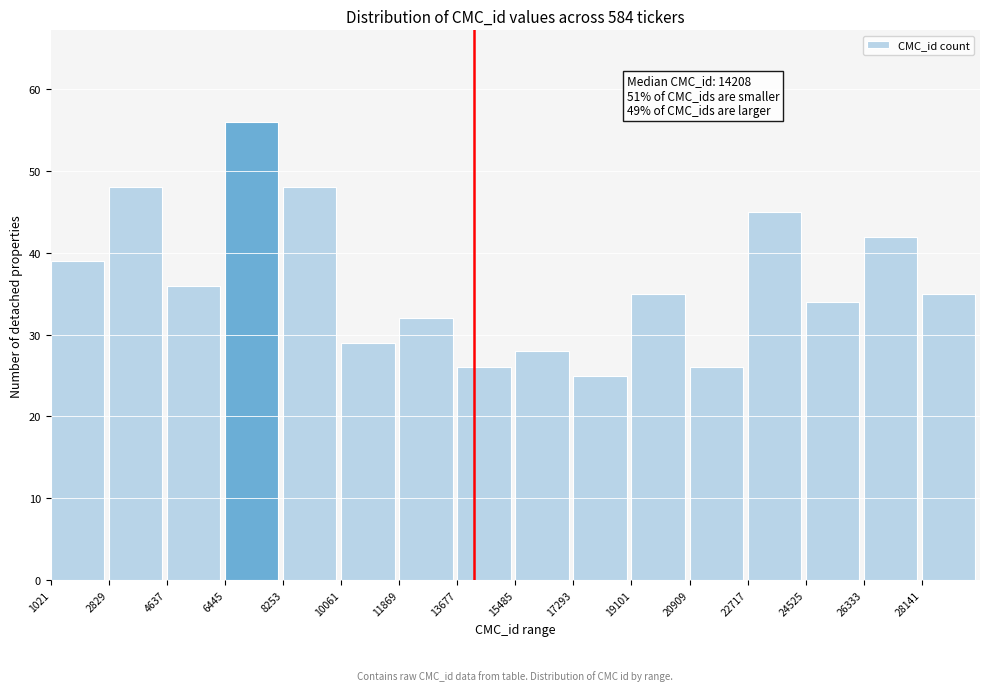

Over which range of the x-axis is the bar tallest?

6400 to 8200